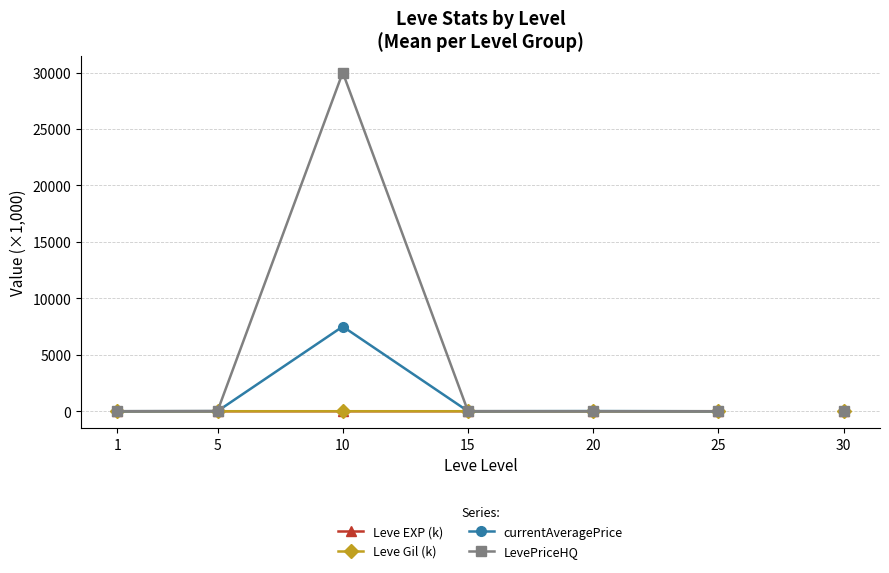

What is the highest value of the LevePriceHQ series?

30000.0